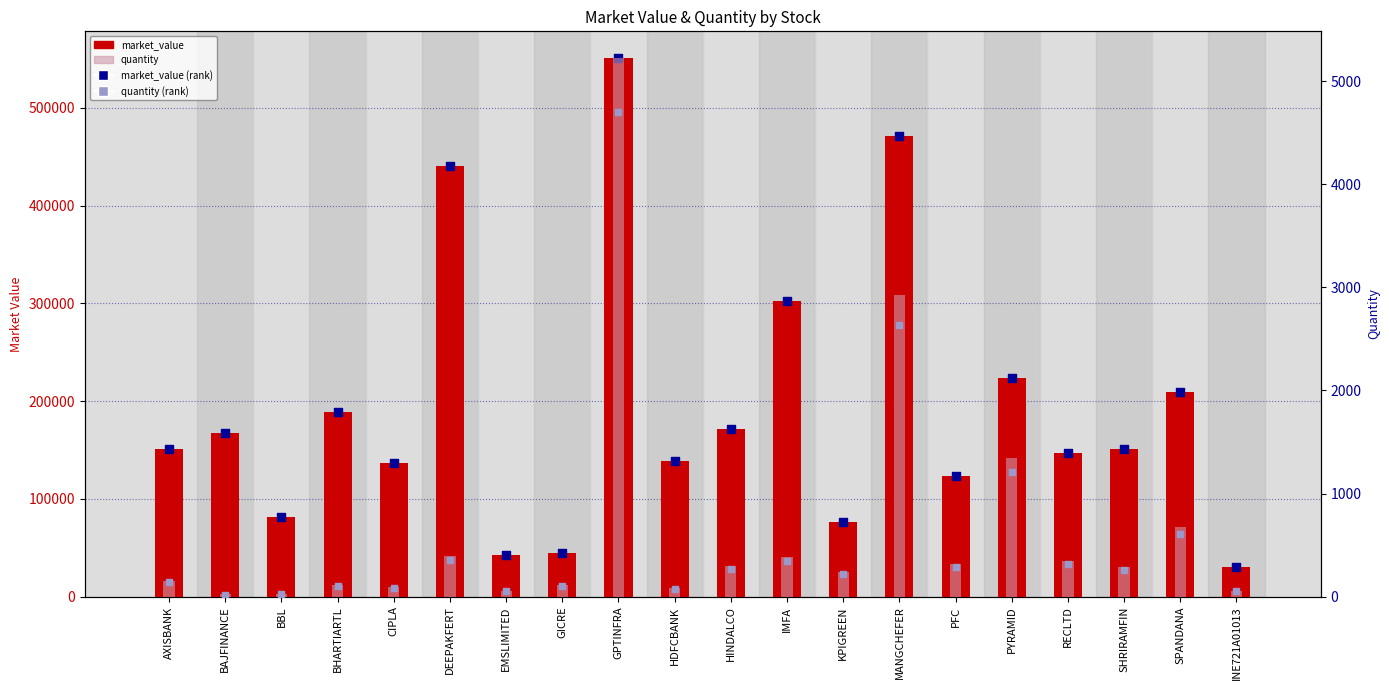

What are all the series names shown in the legend?

market_value, market_value (rank), quantity, quantity (rank)